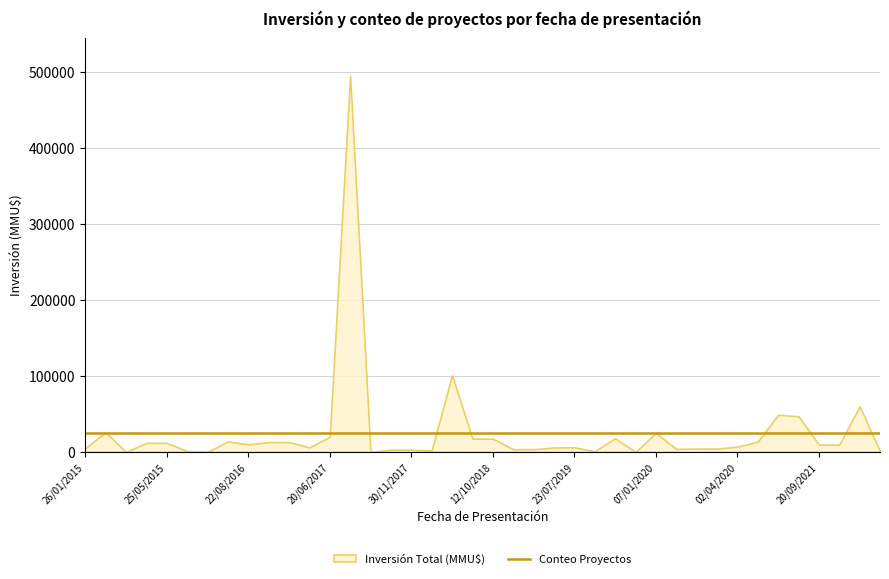

What is the sum of the Inversión Total (MMU$) values at 20/06/2017 and 24/01/2018?

22000